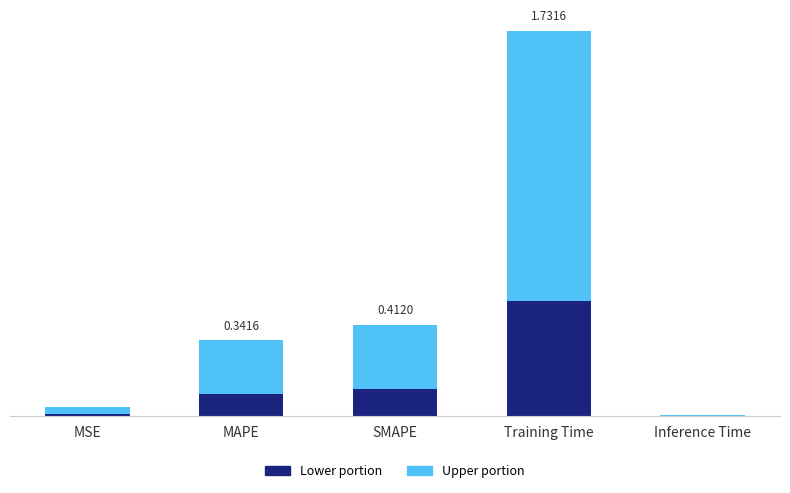

Which series has the largest total across all categories?

Upper portion